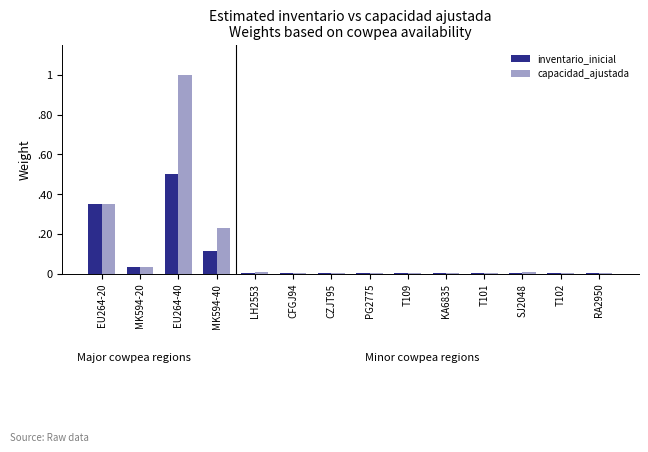

What are all the series names shown in the legend?

inventario_inicial, capacidad_ajustada